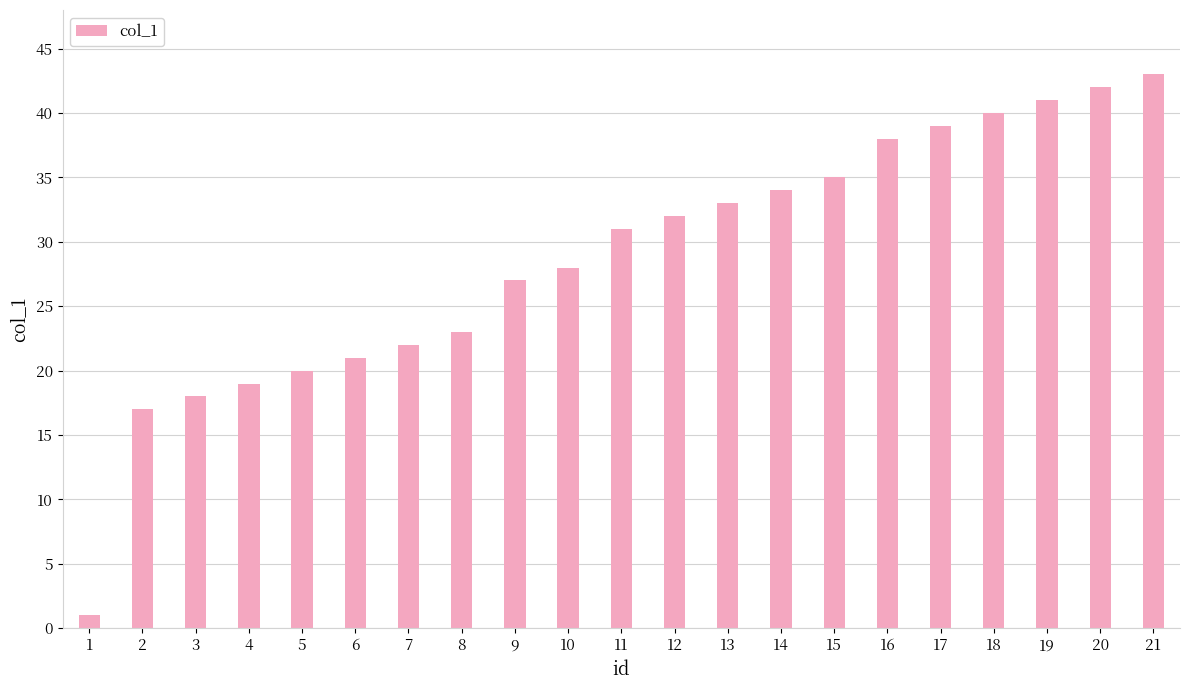

What is the sum of all values?

604